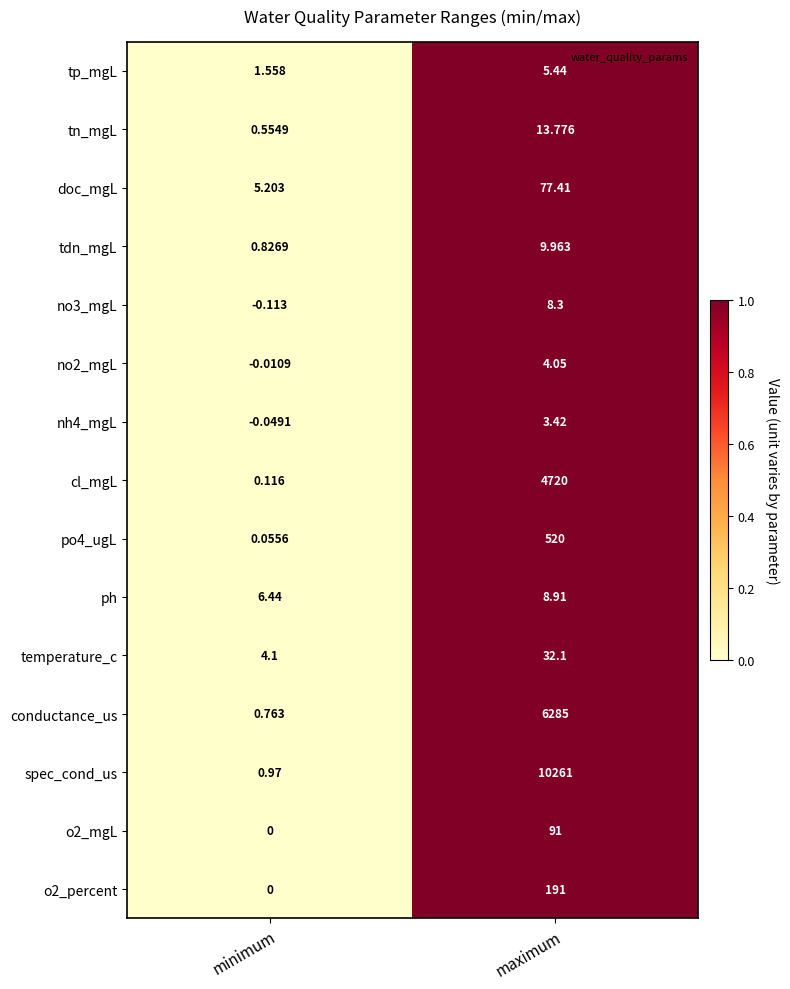

At which category is the sum across all series the highest?

maximum